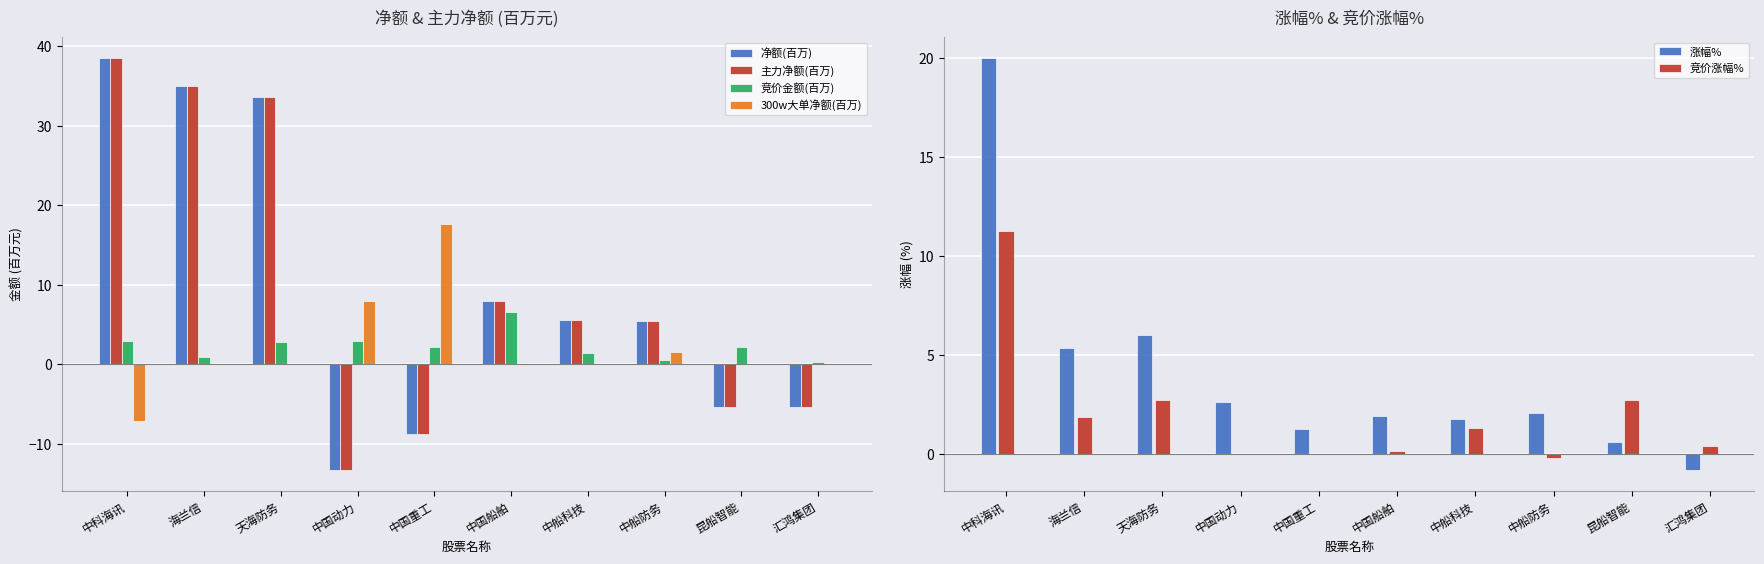

At which label does 300w大单净额(百万) reach its peak?

中国重工